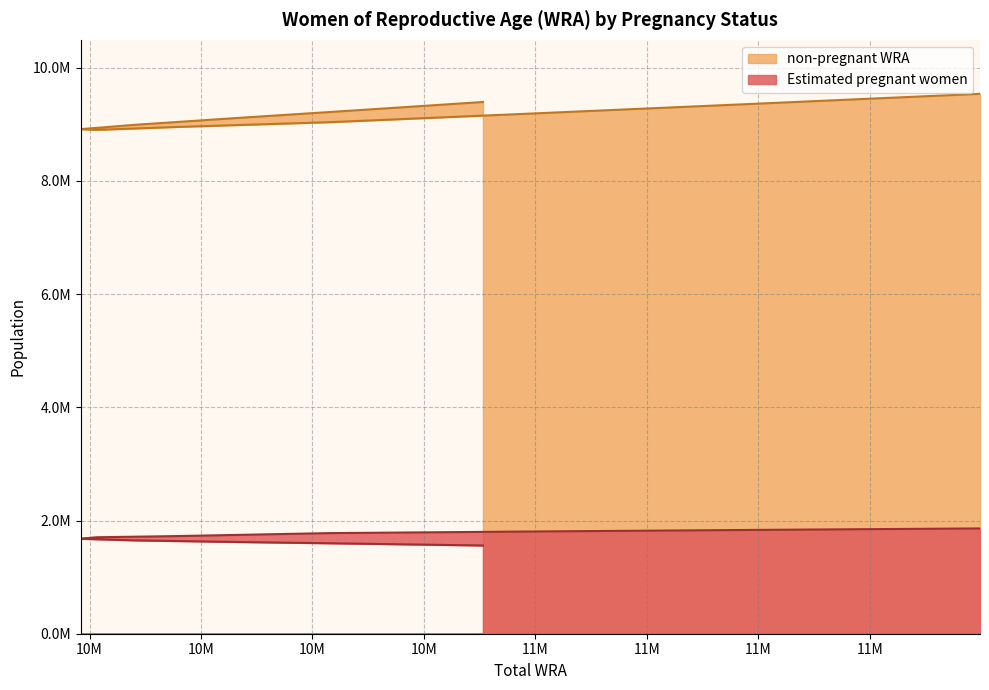

Reading left to right, transcribe all the data shown in this chart.

Estimated pregnant women: 11399000=1860321.4	11195000=1833811.1	10995000=1805936.5	10814000=1777273.5	10679000=1725287.0	10606000=1704195.6	10592000=1677366.5	10640000=1649338.2	10734000=1620139.2	10846000=1589859.5	10953000=1558569.9
non-pregnant WRA: 11399000=9538678.6	11195000=9361188.9	10995000=9189063.5	10814000=9036726.5	10679000=8953713.0	10606000=8901804.4	10592000=8914633.5	10640000=8990661.8	10734000=9113860.8	10846000=9256140.5	10953000=9394430.1